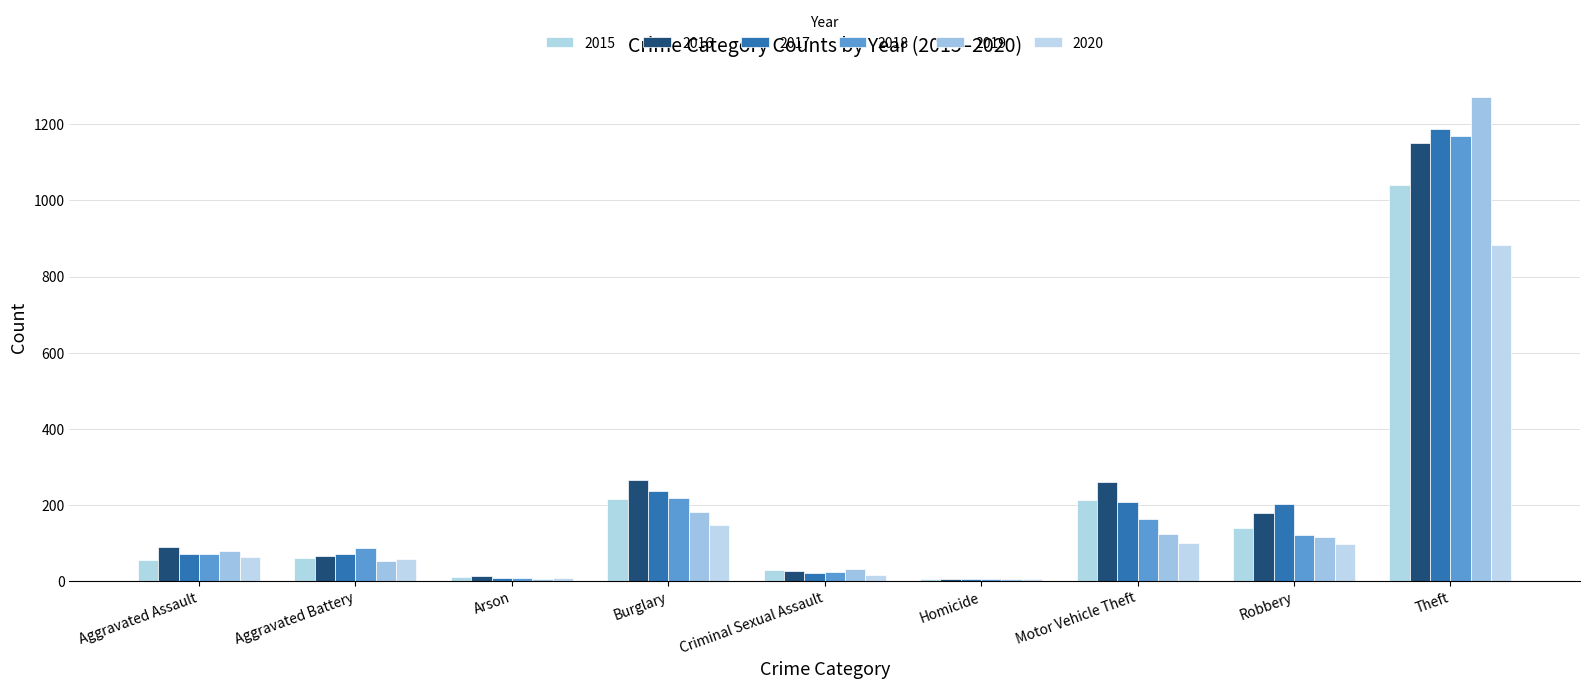

What position from the left is Burglary?

4